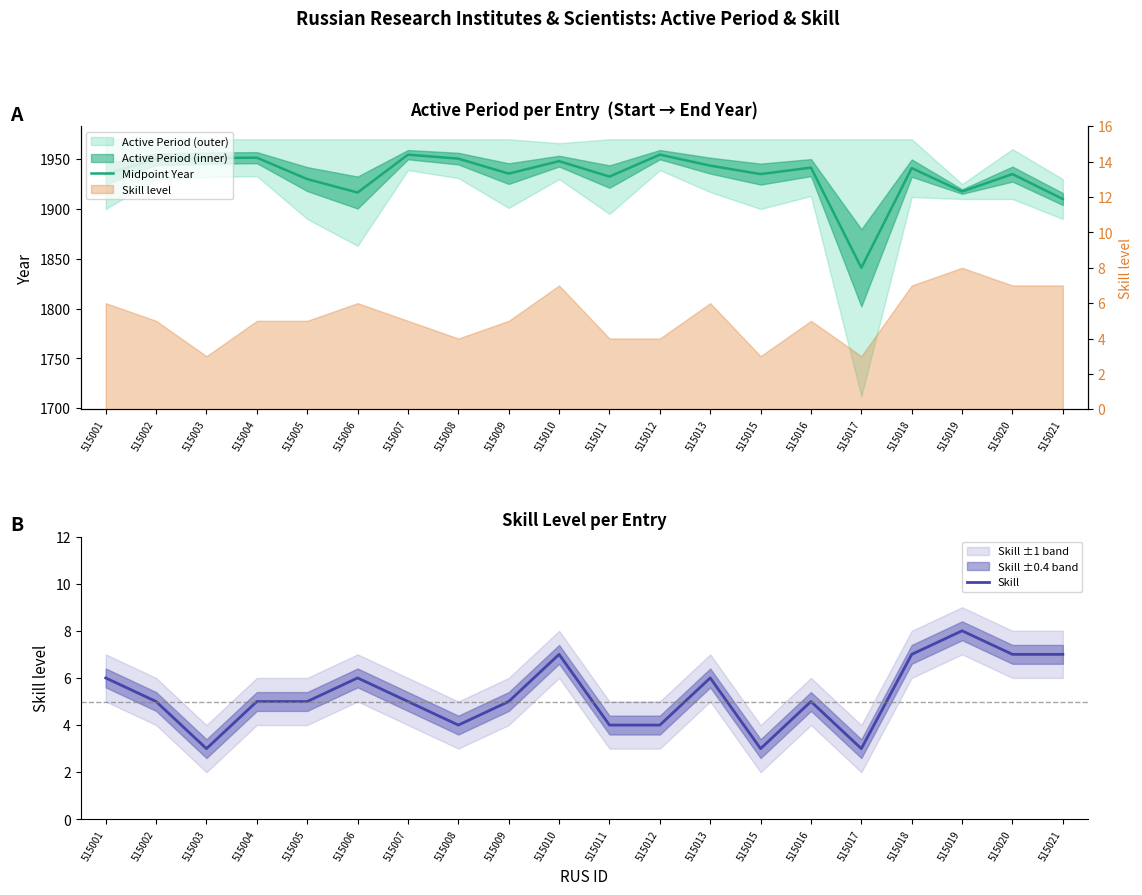

The Midpoint Year series shows 1950.0 at 515002. True or false?

True